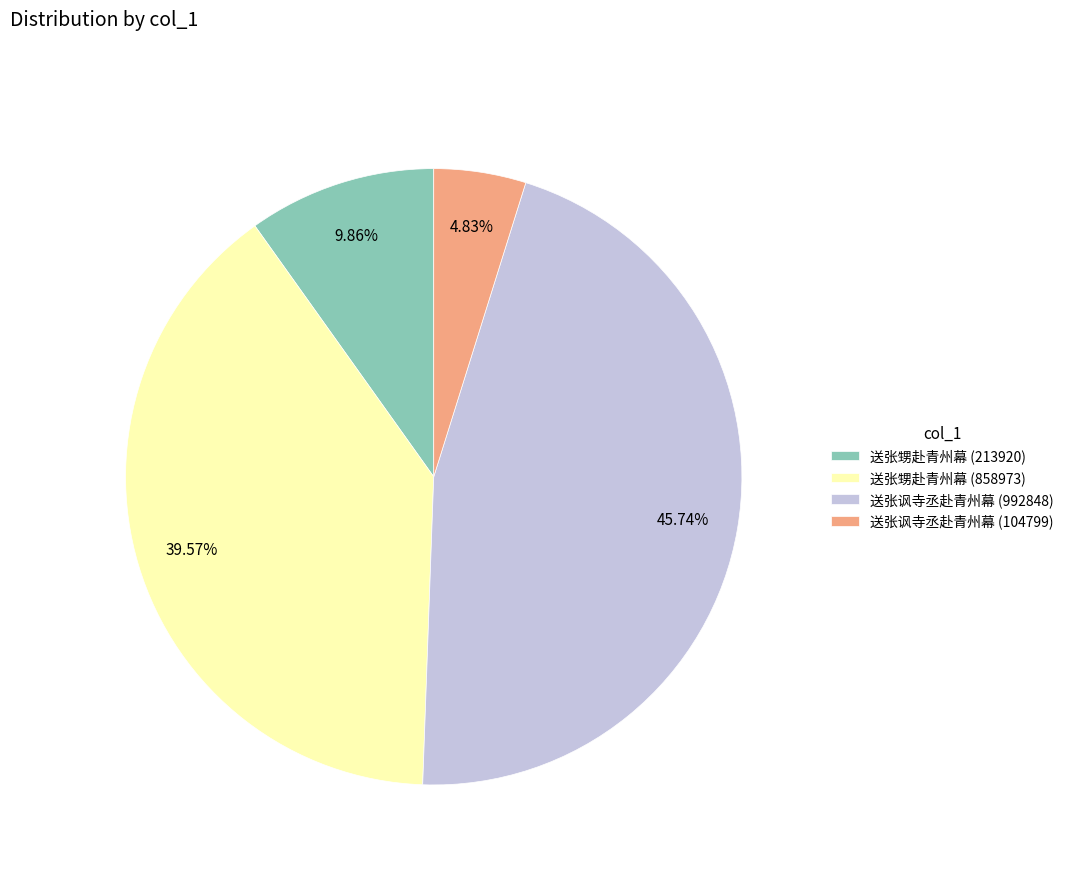

Is 送张甥赴青州幕 (213920) the majority of the pie?

No